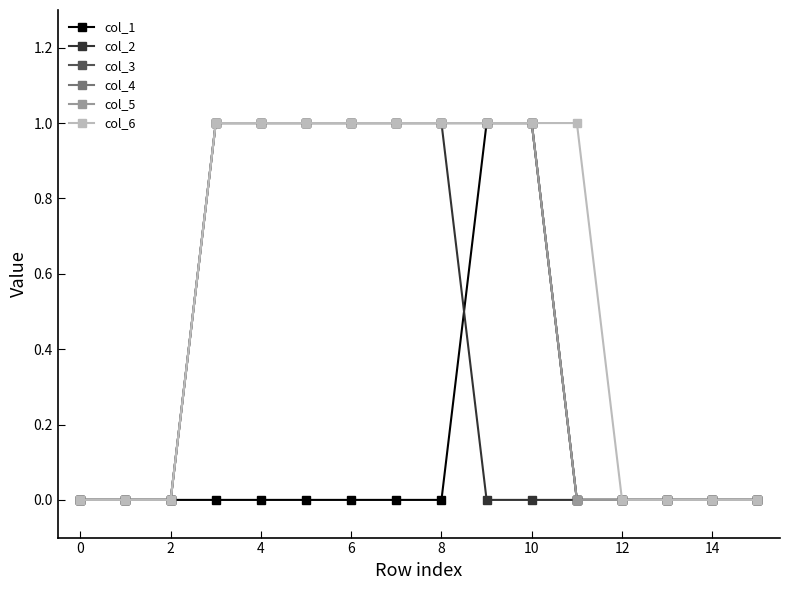

Is this an area chart (filled region under the line)?

No